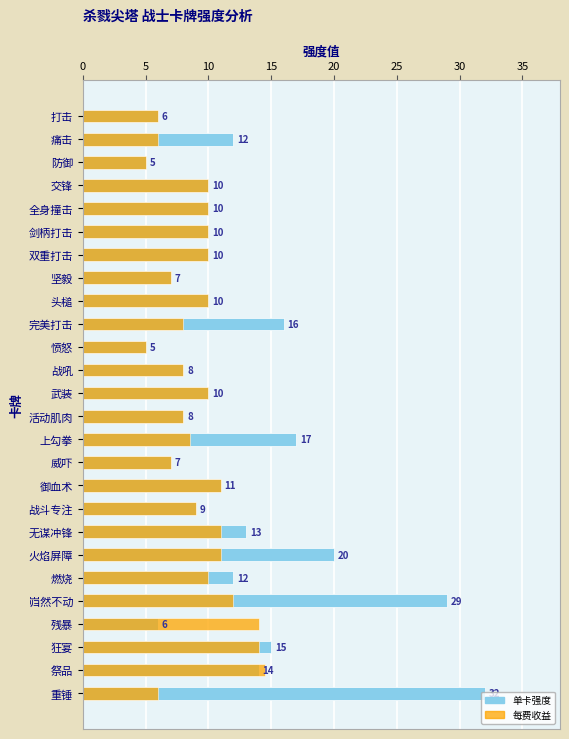

Which series has the largest range (max minus min)?

单卡强度